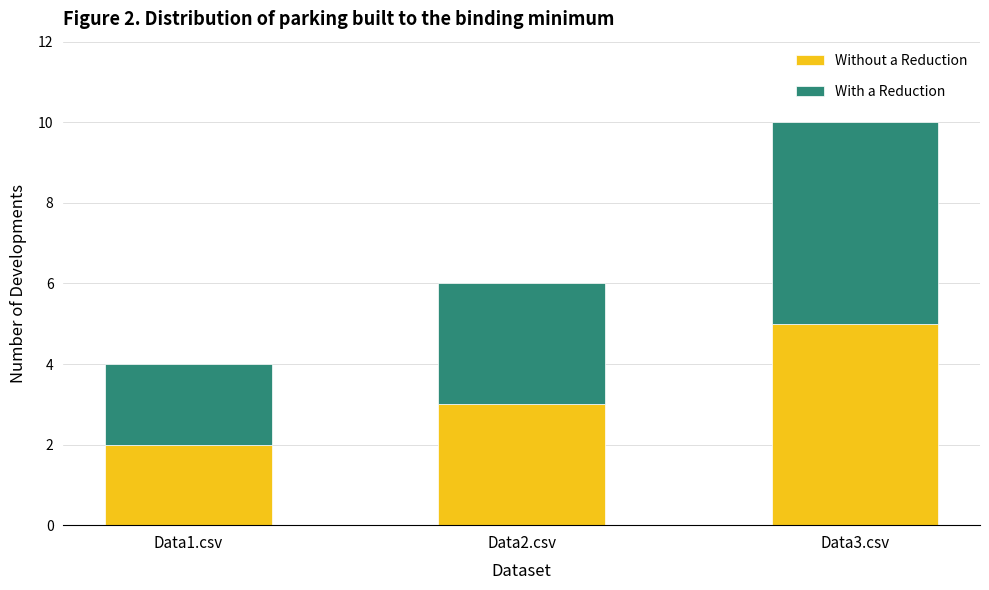

Does the chart contain any negative values?

No